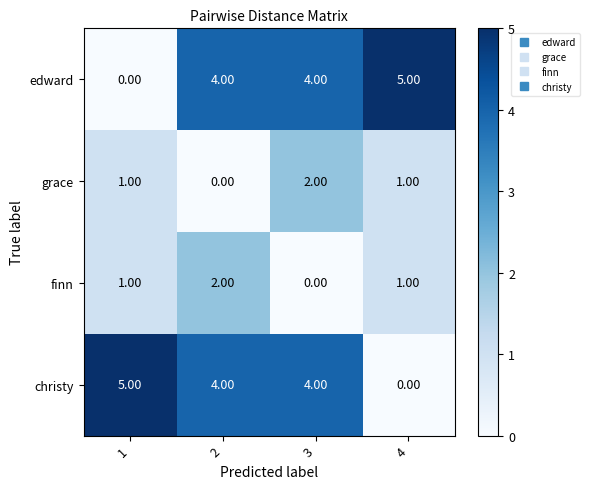

Is the value of edward at 2 greater than the value of finn at 3?

Yes